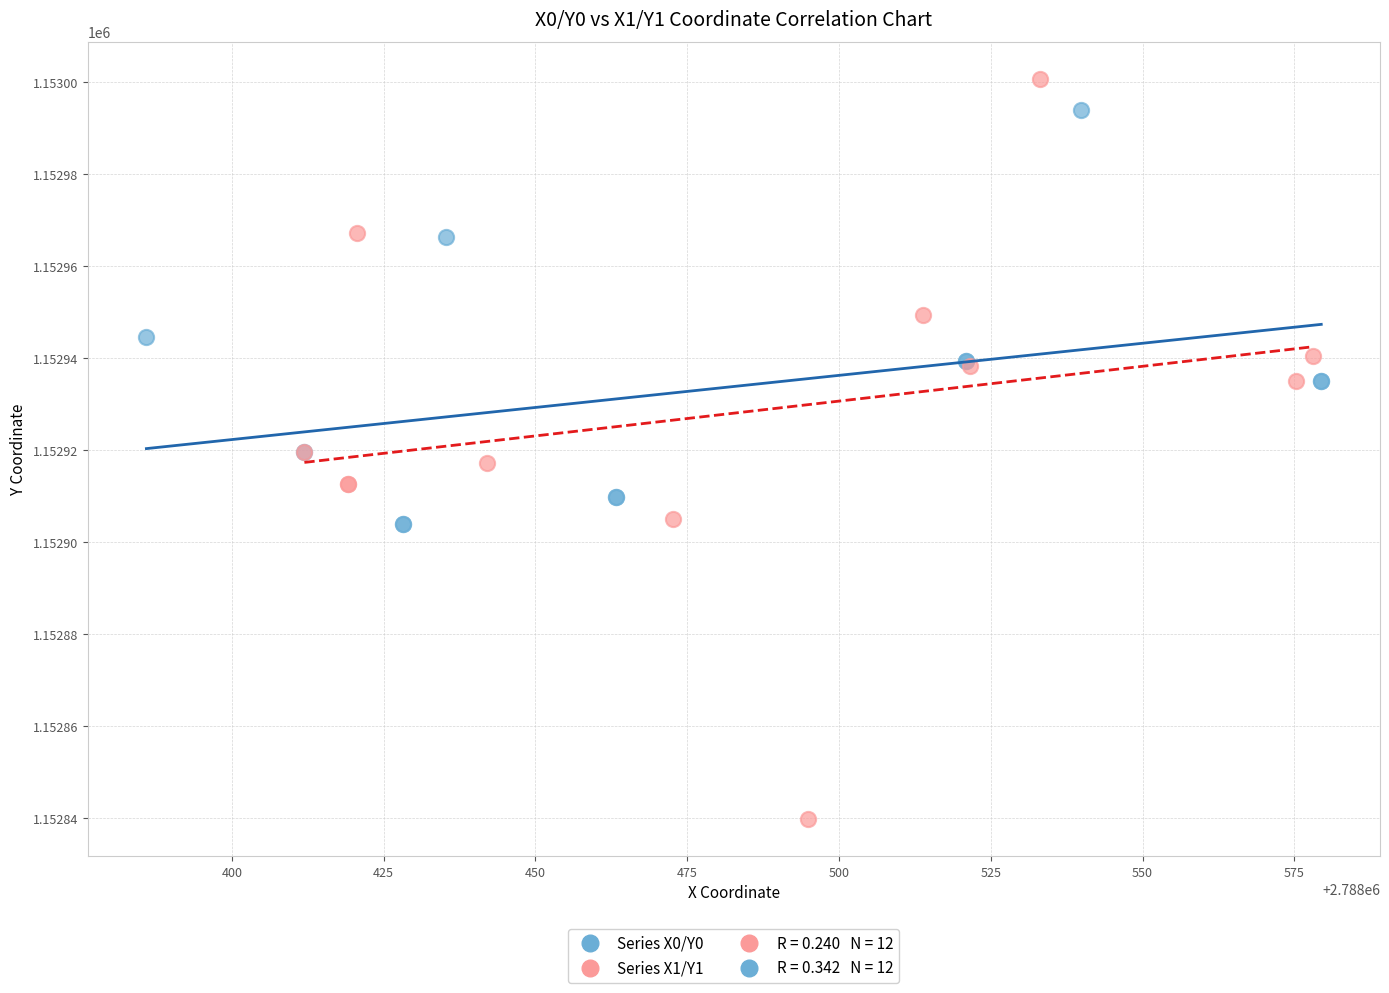

Which series contains the lowest Y value?

Series X1/Y1